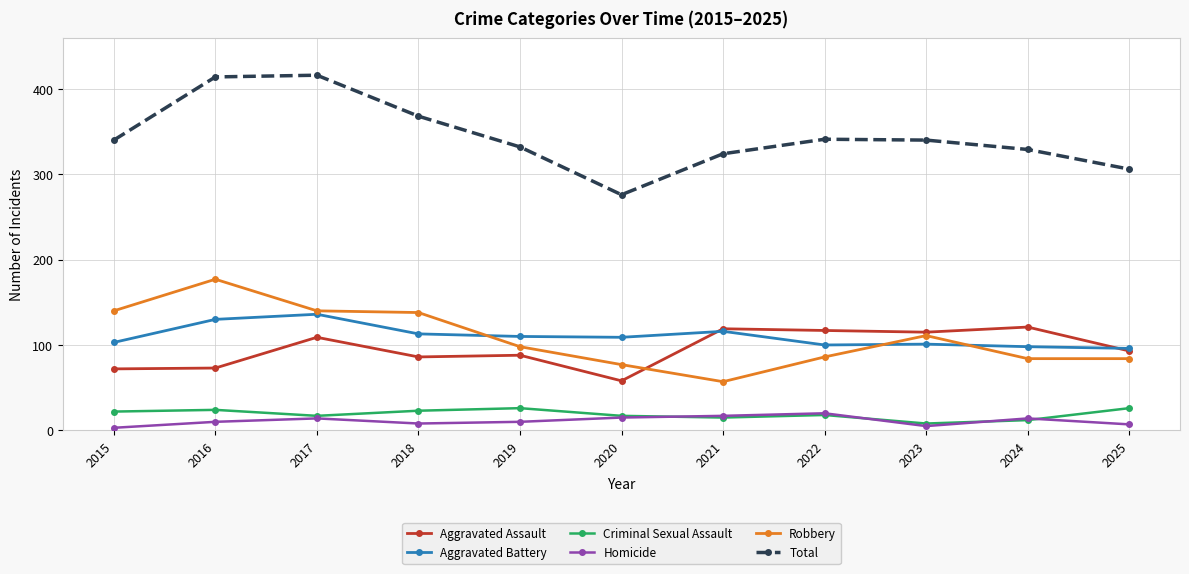

Where is the first local maximum for Robbery?

2016